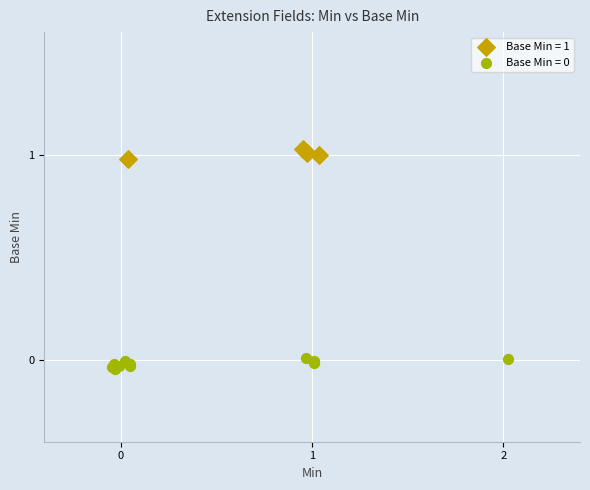

Which series reaches the maximum Y coordinate?

Base Min = 1